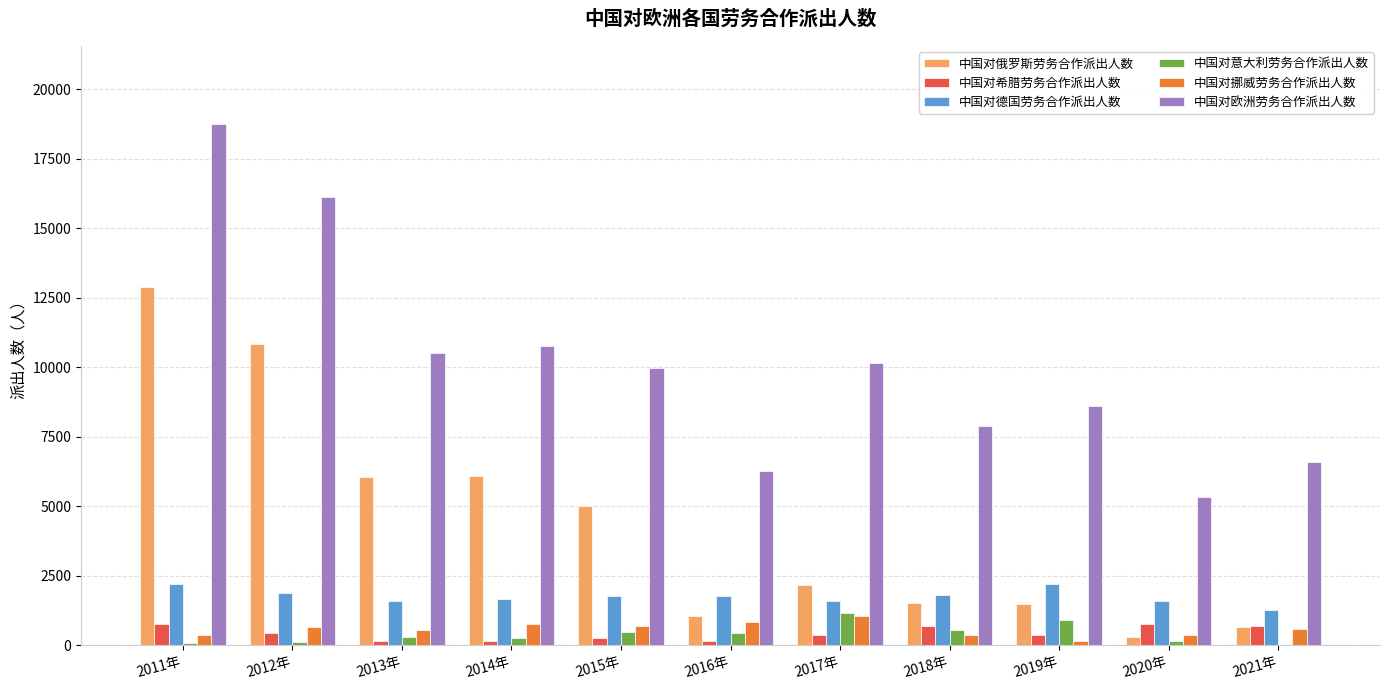

Is it true that 中国对德国劳务合作派出人数 equals 589 at 2021年?

False